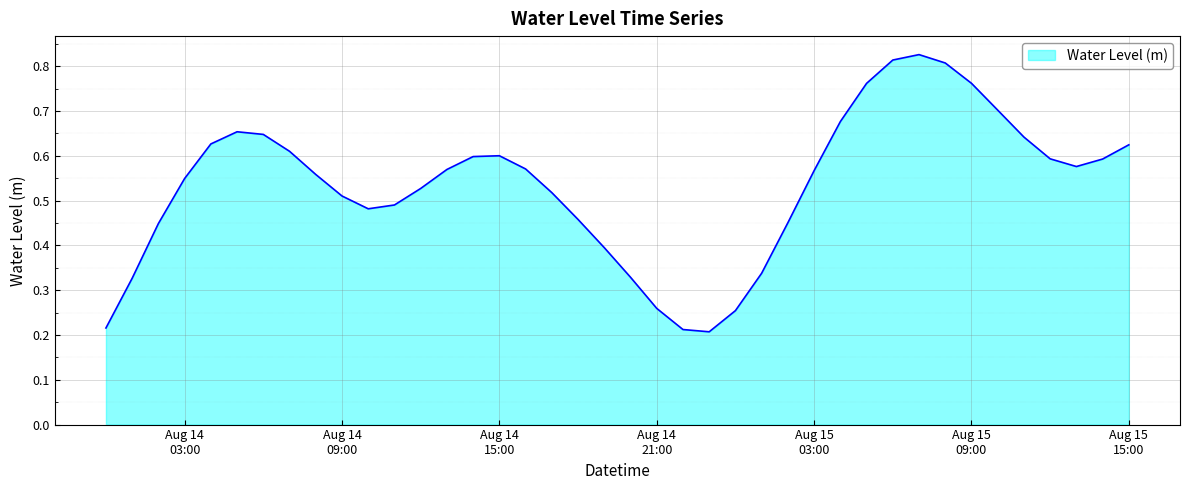

List the labels in order of value, smallest first.

2024-08-14 23:00:00, 2024-08-14 22:00:00, 2024-08-14 00:00:00, 2024-08-15 00:00:00, 2024-08-14 21:00:00, 2024-08-14 01:00:00, 2024-08-14 20:00:00, 2024-08-15 01:00:00, 2024-08-14 19:00:00, 2024-08-14 02:00:00, 2024-08-15 02:00:00, 2024-08-14 18:00:00, 2024-08-14 10:00:00, 2024-08-14 11:00:00, 2024-08-14 09:00:00, 2024-08-14 17:00:00, 2024-08-14 12:00:00, 2024-08-14 03:00:00, 2024-08-14 08:00:00, 2024-08-15 03:00:00, 2024-08-14 13:00:00, 2024-08-14 16:00:00, 2024-08-15 13:00:00, 2024-08-15 14:00:00, 2024-08-15 12:00:00, 2024-08-14 14:00:00, 2024-08-14 15:00:00, 2024-08-14 07:00:00, 2024-08-15 15:00:00, 2024-08-14 04:00:00, 2024-08-15 11:00:00, 2024-08-14 06:00:00, 2024-08-14 05:00:00, 2024-08-15 04:00:00, 2024-08-15 10:00:00, 2024-08-15 05:00:00, 2024-08-15 09:00:00, 2024-08-15 08:00:00, 2024-08-15 06:00:00, 2024-08-15 07:00:00